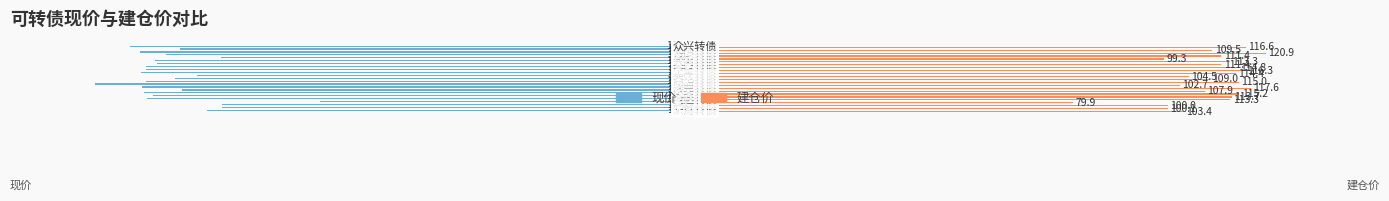

What is the difference between the second highest and second lowest values in the 建仓价 series?

18.3